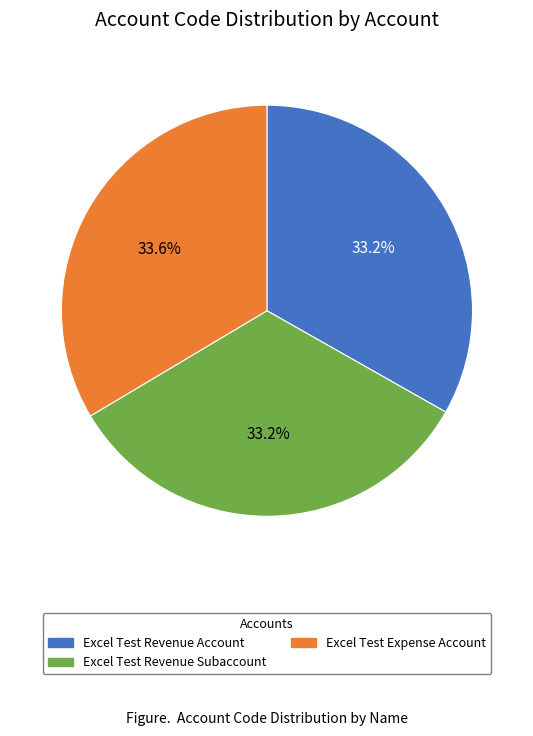

How many slices are in this pie chart?

3